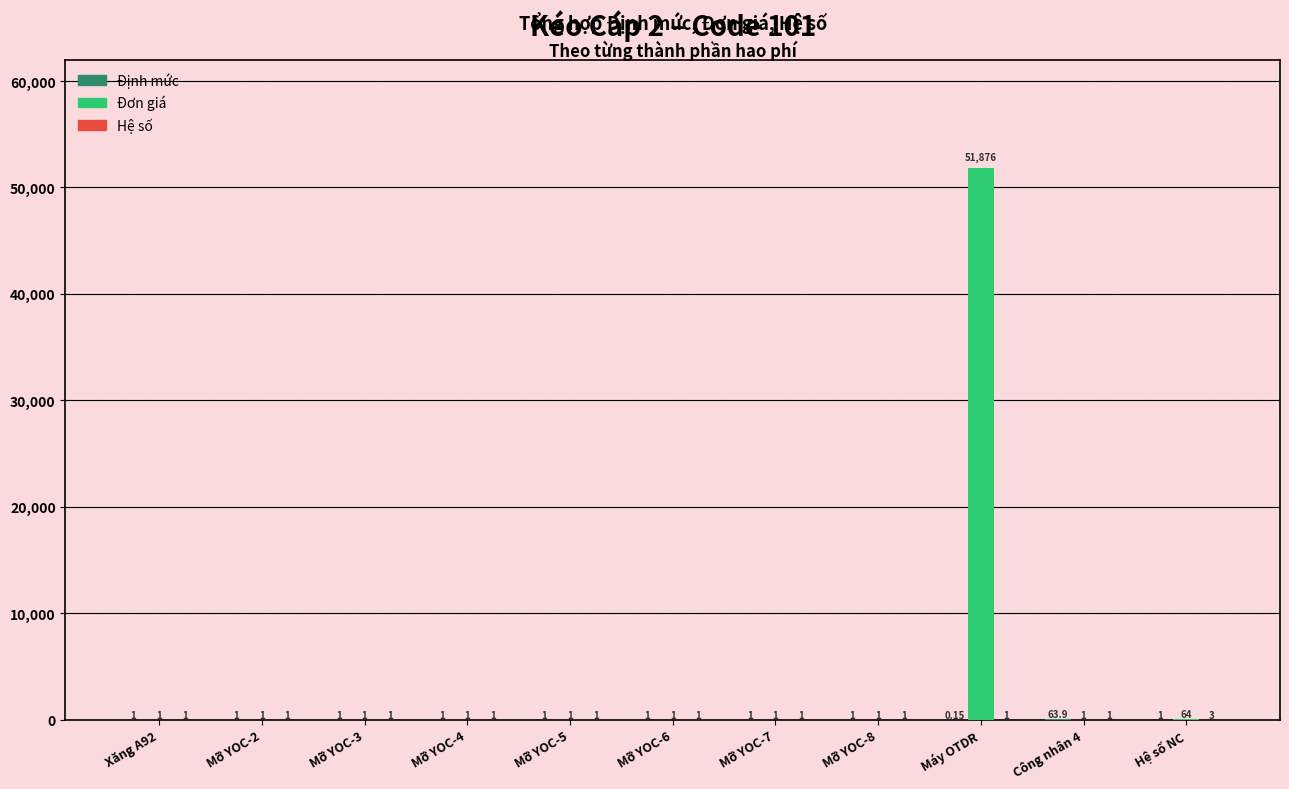

At which category does the chart reach its peak across all series?

Máy OTDR